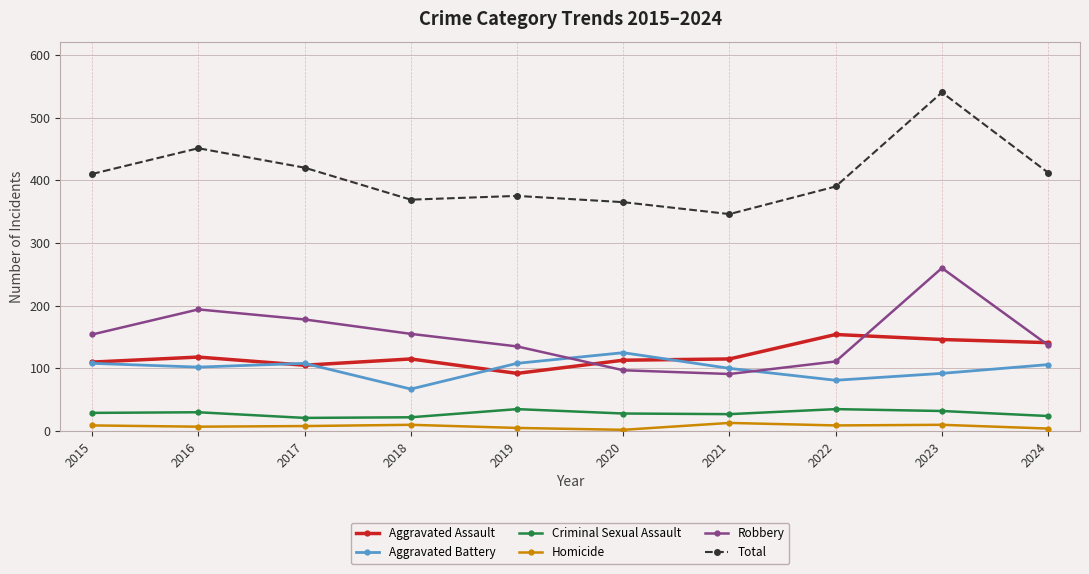

In Robbery, how many points are higher than both neighbors (excluding endpoints)?

2